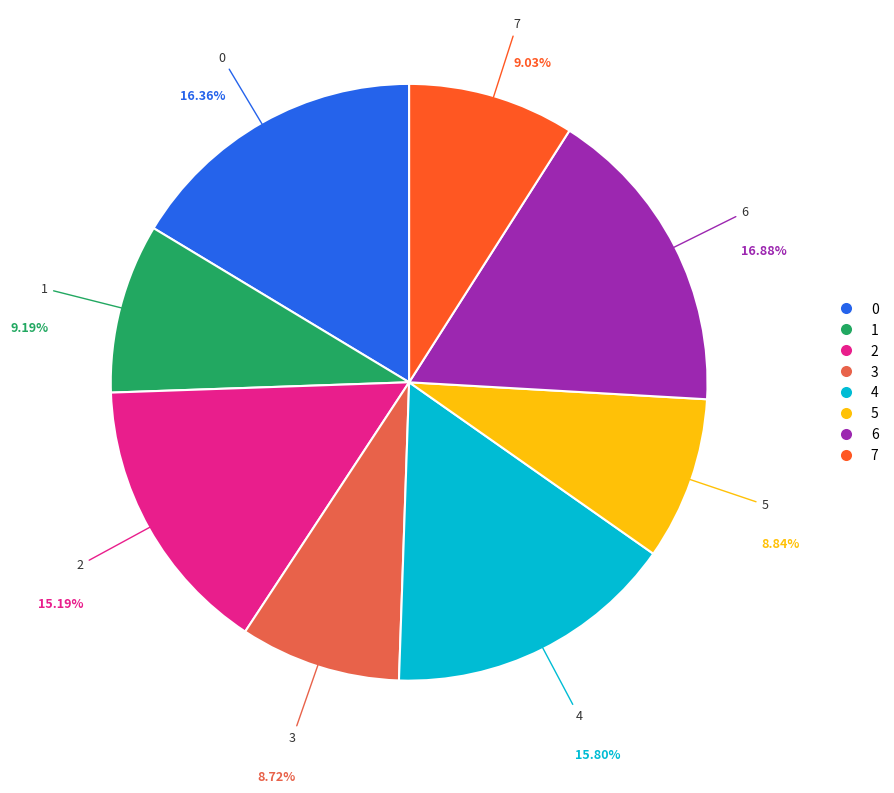

Is it true that 1 is 1% of the pie?

False